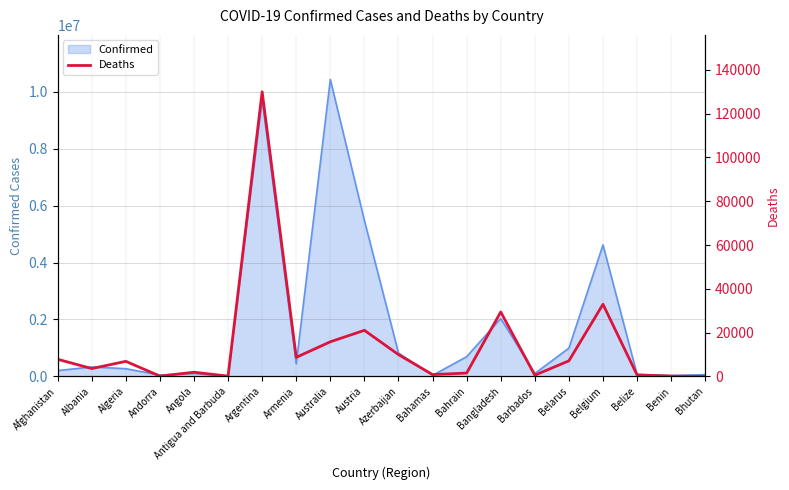

How many points are higher than both their immediate neighbors (excluding endpoints)?

6